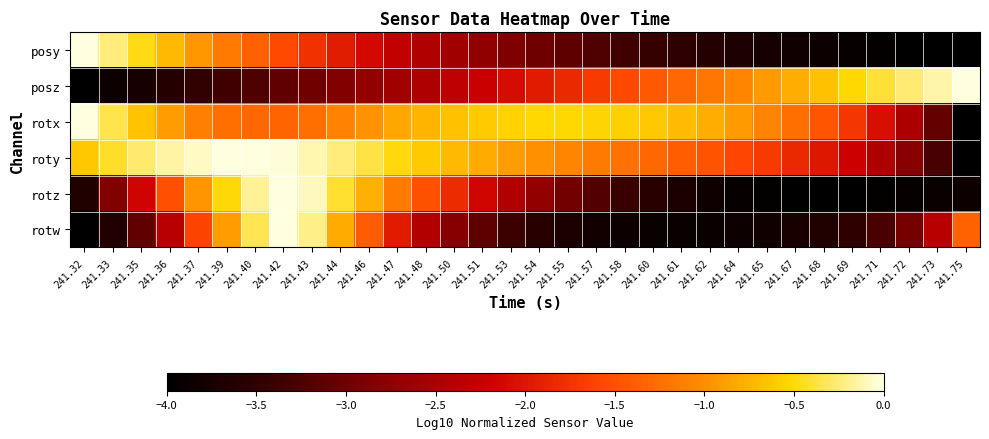

Between 241.55 and 241.62, which is larger?

241.55